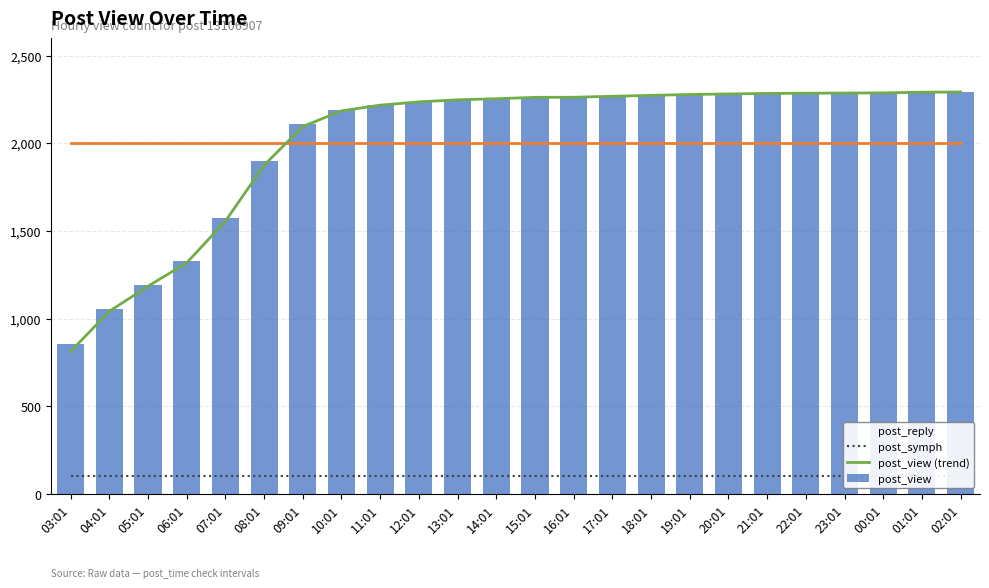

What is the difference between the highest and lowest values at 01:01?

2191.0